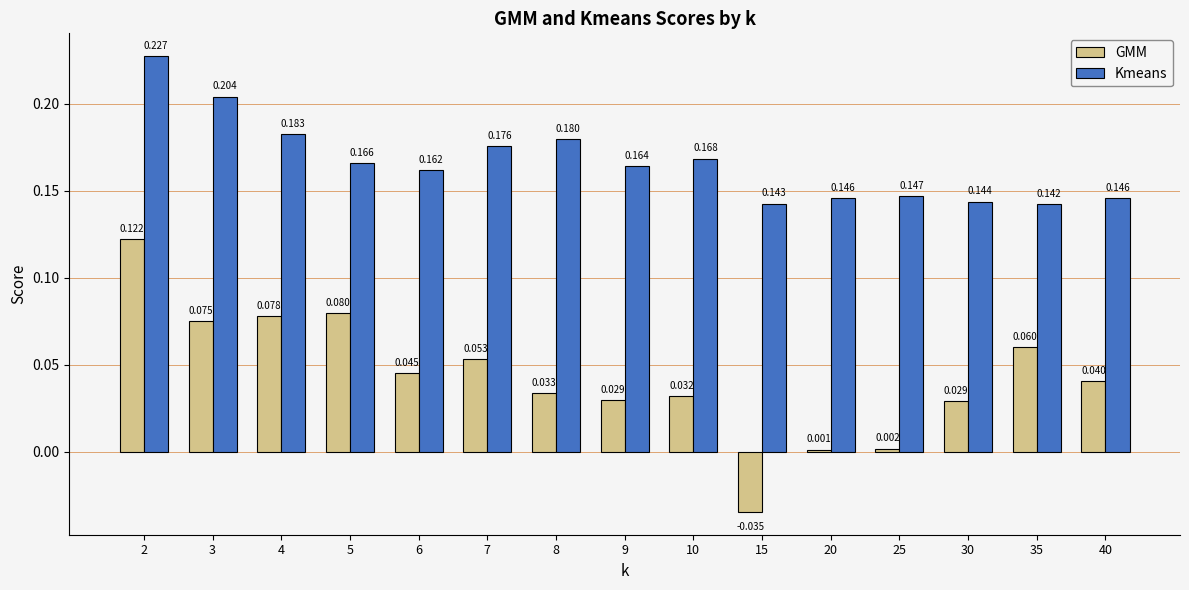

Where does the GMM series first go above 0?

2